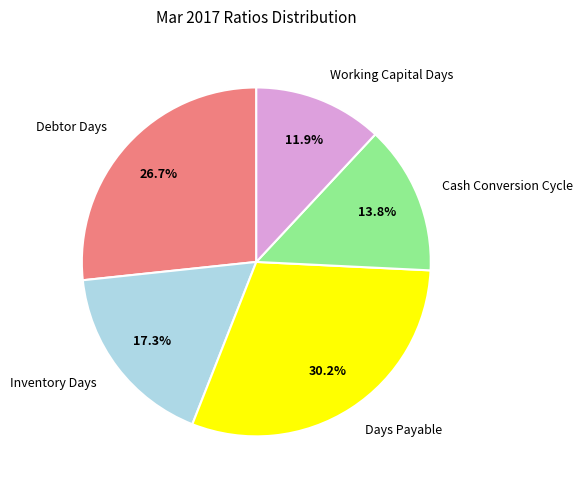

To the nearest percent, what is the average slice percentage?

20%